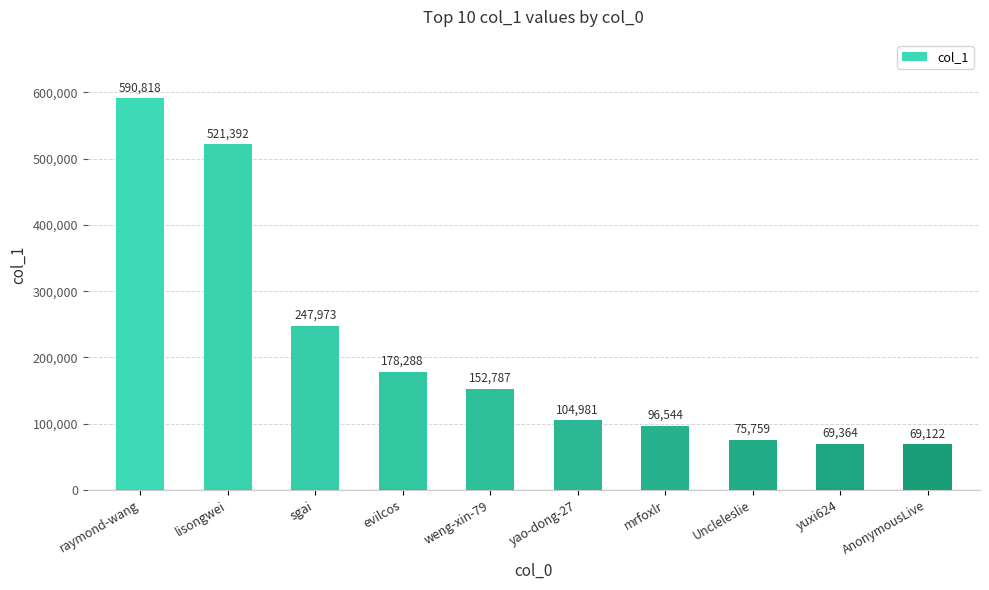

How many data points does each series have?

10